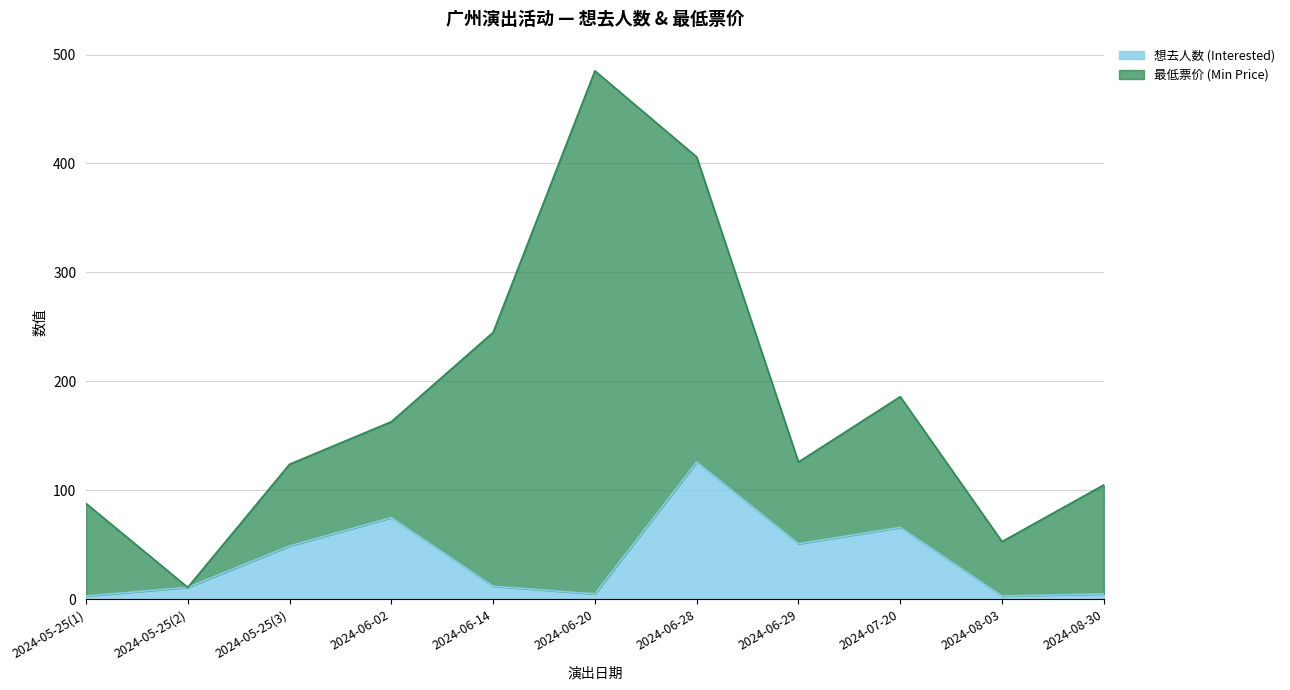

What is the sum of the values at 2024-05-25(1) and 2024-06-14?

15